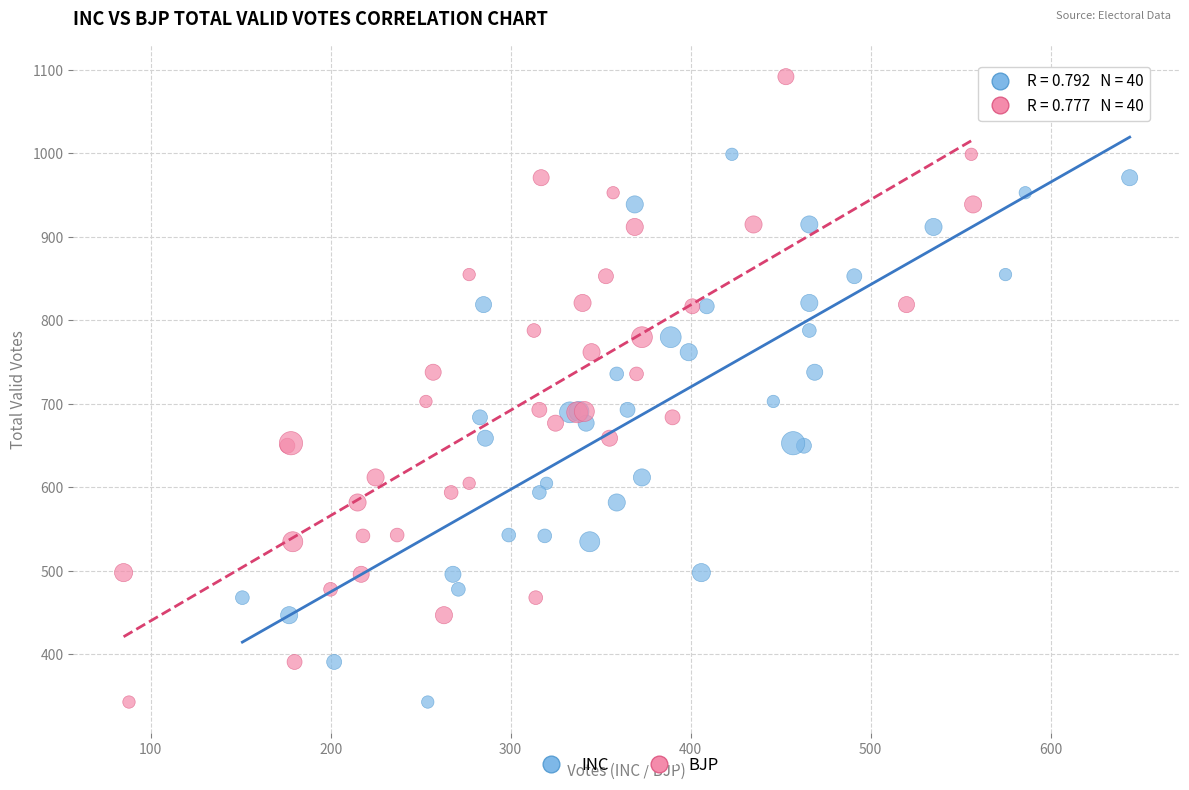

What are all the series names shown in the legend?

INC, BJP